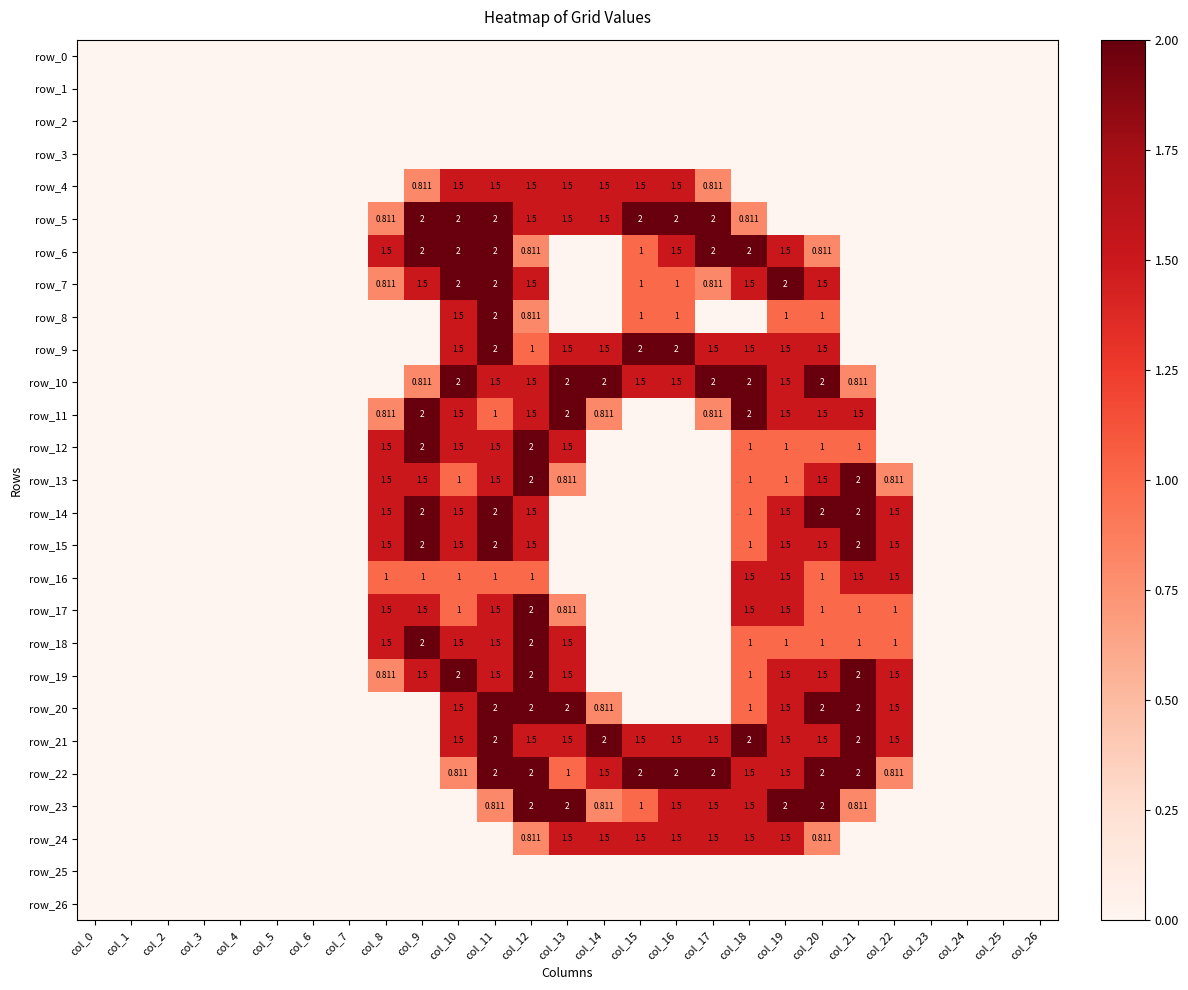

Reading right to left, list all the values displayed in this chart.

row_0: 0.0	0.0	0.0	0.0	0.0	0.0	0.0	0.0	0.0	0.0	0.0	0.0	0.0	0.0	0.0	0.0	0.0	0.0	0.0	0.0	0.0	0.0	0.0	0.0	0.0	0.0	0.0
row_1: 0.0	0.0	0.0	0.0	0.0	0.0	0.0	0.0	0.0	0.0	0.0	0.0	0.0	0.0	0.0	0.0	0.0	0.0	0.0	0.0	0.0	0.0	0.0	0.0	0.0	0.0	0.0
row_2: 0.0	0.0	0.0	0.0	0.0	0.0	0.0	0.0	0.0	0.0	0.0	0.0	0.0	0.0	0.0	0.0	0.0	0.0	0.0	0.0	0.0	0.0	0.0	0.0	0.0	0.0	0.0
row_3: 0.0	0.0	0.0	0.0	0.0	0.0	0.0	0.0	0.0	0.0	0.0	0.0	0.0	0.0	0.0	0.0	0.0	0.0	0.0	0.0	0.0	0.0	0.0	0.0	0.0	0.0	0.0
row_4: 0.0	0.0	0.0	0.0	0.0	0.0	0.0	0.0	0.0	0.8	1.5	1.5	1.5	1.5	1.5	1.5	1.5	0.8	0.0	0.0	0.0	0.0	0.0	0.0	0.0	0.0	0.0
row_5: 0.0	0.0	0.0	0.0	0.0	0.0	0.0	0.0	0.8	2.0	2.0	2.0	1.5	1.5	1.5	2.0	2.0	2.0	0.8	0.0	0.0	0.0	0.0	0.0	0.0	0.0	0.0
row_6: 0.0	0.0	0.0	0.0	0.0	0.0	0.8	1.5	2.0	2.0	1.5	1.0	0.0	0.0	0.8	2.0	2.0	2.0	1.5	0.0	0.0	0.0	0.0	0.0	0.0	0.0	0.0
row_7: 0.0	0.0	0.0	0.0	0.0	0.0	1.5	2.0	1.5	0.8	1.0	1.0	0.0	0.0	1.5	2.0	2.0	1.5	0.8	0.0	0.0	0.0	0.0	0.0	0.0	0.0	0.0
row_8: 0.0	0.0	0.0	0.0	0.0	0.0	1.0	1.0	0.0	0.0	1.0	1.0	0.0	0.0	0.8	2.0	1.5	0.0	0.0	0.0	0.0	0.0	0.0	0.0	0.0	0.0	0.0
row_9: 0.0	0.0	0.0	0.0	0.0	0.0	1.5	1.5	1.5	1.5	2.0	2.0	1.5	1.5	1.0	2.0	1.5	0.0	0.0	0.0	0.0	0.0	0.0	0.0	0.0	0.0	0.0
row_10: 0.0	0.0	0.0	0.0	0.0	0.8	2.0	1.5	2.0	2.0	1.5	1.5	2.0	2.0	1.5	1.5	2.0	0.8	0.0	0.0	0.0	0.0	0.0	0.0	0.0	0.0	0.0
row_11: 0.0	0.0	0.0	0.0	0.0	1.5	1.5	1.5	2.0	0.8	0.0	0.0	0.8	2.0	1.5	1.0	1.5	2.0	0.8	0.0	0.0	0.0	0.0	0.0	0.0	0.0	0.0
row_12: 0.0	0.0	0.0	0.0	0.0	1.0	1.0	1.0	1.0	0.0	0.0	0.0	0.0	1.5	2.0	1.5	1.5	2.0	1.5	0.0	0.0	0.0	0.0	0.0	0.0	0.0	0.0
row_13: 0.0	0.0	0.0	0.0	0.8	2.0	1.5	1.0	1.0	0.0	0.0	0.0	0.0	0.8	2.0	1.5	1.0	1.5	1.5	0.0	0.0	0.0	0.0	0.0	0.0	0.0	0.0
row_14: 0.0	0.0	0.0	0.0	1.5	2.0	2.0	1.5	1.0	0.0	0.0	0.0	0.0	0.0	1.5	2.0	1.5	2.0	1.5	0.0	0.0	0.0	0.0	0.0	0.0	0.0	0.0
row_15: 0.0	0.0	0.0	0.0	1.5	2.0	1.5	1.5	1.0	0.0	0.0	0.0	0.0	0.0	1.5	2.0	1.5	2.0	1.5	0.0	0.0	0.0	0.0	0.0	0.0	0.0	0.0
row_16: 0.0	0.0	0.0	0.0	1.5	1.5	1.0	1.5	1.5	0.0	0.0	0.0	0.0	0.0	1.0	1.0	1.0	1.0	1.0	0.0	0.0	0.0	0.0	0.0	0.0	0.0	0.0
row_17: 0.0	0.0	0.0	0.0	1.0	1.0	1.0	1.5	1.5	0.0	0.0	0.0	0.0	0.8	2.0	1.5	1.0	1.5	1.5	0.0	0.0	0.0	0.0	0.0	0.0	0.0	0.0
row_18: 0.0	0.0	0.0	0.0	1.0	1.0	1.0	1.0	1.0	0.0	0.0	0.0	0.0	1.5	2.0	1.5	1.5	2.0	1.5	0.0	0.0	0.0	0.0	0.0	0.0	0.0	0.0
row_19: 0.0	0.0	0.0	0.0	1.5	2.0	1.5	1.5	1.0	0.0	0.0	0.0	0.0	1.5	2.0	1.5	2.0	1.5	0.8	0.0	0.0	0.0	0.0	0.0	0.0	0.0	0.0
row_20: 0.0	0.0	0.0	0.0	1.5	2.0	2.0	1.5	1.0	0.0	0.0	0.0	0.8	2.0	2.0	2.0	1.5	0.0	0.0	0.0	0.0	0.0	0.0	0.0	0.0	0.0	0.0
row_21: 0.0	0.0	0.0	0.0	1.5	2.0	1.5	1.5	2.0	1.5	1.5	1.5	2.0	1.5	1.5	2.0	1.5	0.0	0.0	0.0	0.0	0.0	0.0	0.0	0.0	0.0	0.0
row_22: 0.0	0.0	0.0	0.0	0.8	2.0	2.0	1.5	1.5	2.0	2.0	2.0	1.5	1.0	2.0	2.0	0.8	0.0	0.0	0.0	0.0	0.0	0.0	0.0	0.0	0.0	0.0
row_23: 0.0	0.0	0.0	0.0	0.0	0.8	2.0	2.0	1.5	1.5	1.5	1.0	0.8	2.0	2.0	0.8	0.0	0.0	0.0	0.0	0.0	0.0	0.0	0.0	0.0	0.0	0.0
row_24: 0.0	0.0	0.0	0.0	0.0	0.0	0.8	1.5	1.5	1.5	1.5	1.5	1.5	1.5	0.8	0.0	0.0	0.0	0.0	0.0	0.0	0.0	0.0	0.0	0.0	0.0	0.0
row_25: 0.0	0.0	0.0	0.0	0.0	0.0	0.0	0.0	0.0	0.0	0.0	0.0	0.0	0.0	0.0	0.0	0.0	0.0	0.0	0.0	0.0	0.0	0.0	0.0	0.0	0.0	0.0
row_26: 0.0	0.0	0.0	0.0	0.0	0.0	0.0	0.0	0.0	0.0	0.0	0.0	0.0	0.0	0.0	0.0	0.0	0.0	0.0	0.0	0.0	0.0	0.0	0.0	0.0	0.0	0.0